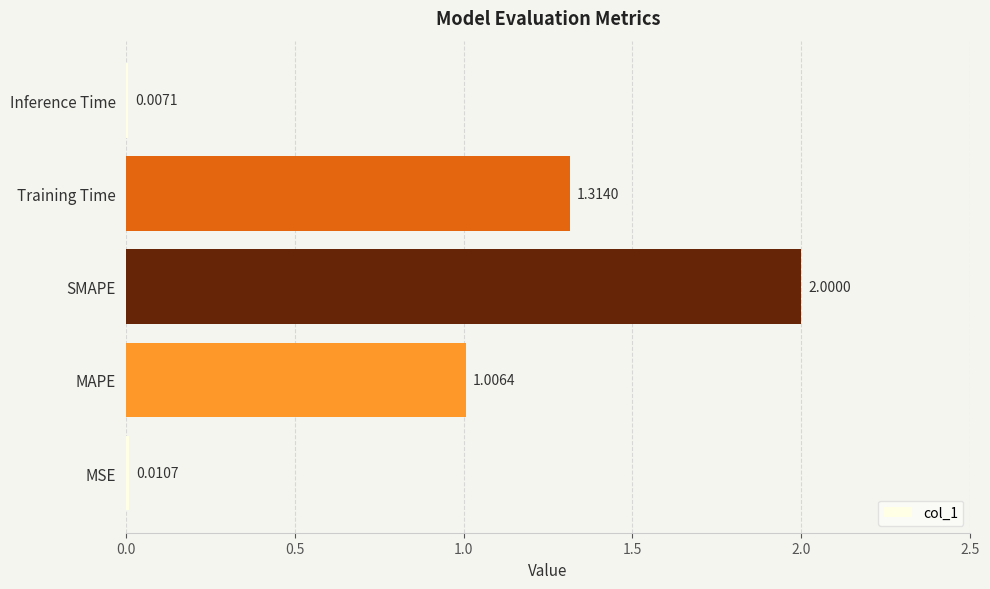

At which label is the value closest to 1?

MAPE